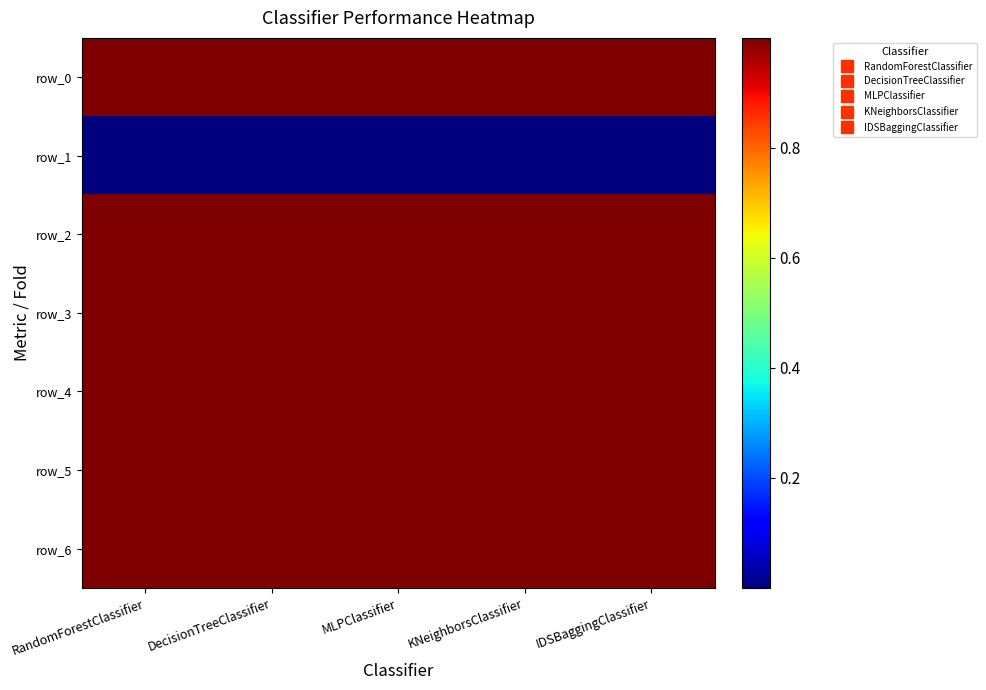

At how many categories does at least one series exceed 0?

5